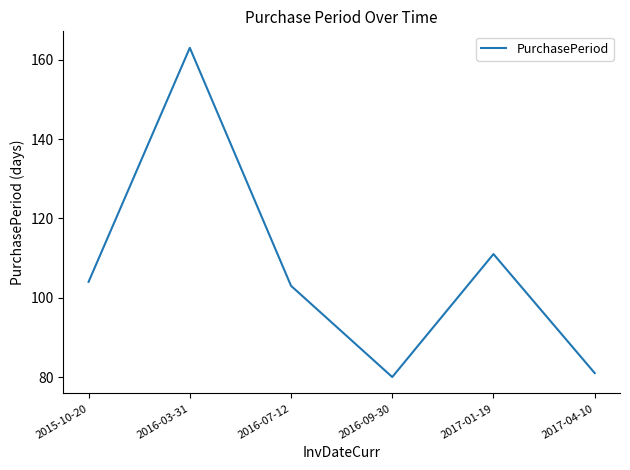

The chart shows a value of 103 at 2016-07-12. True or false?

True